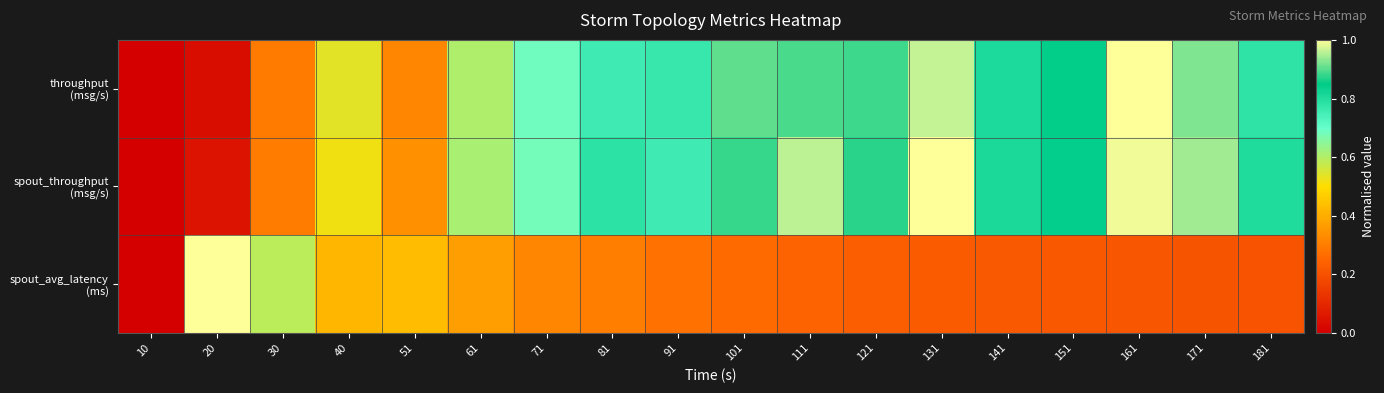

How many data points does each series have?

18